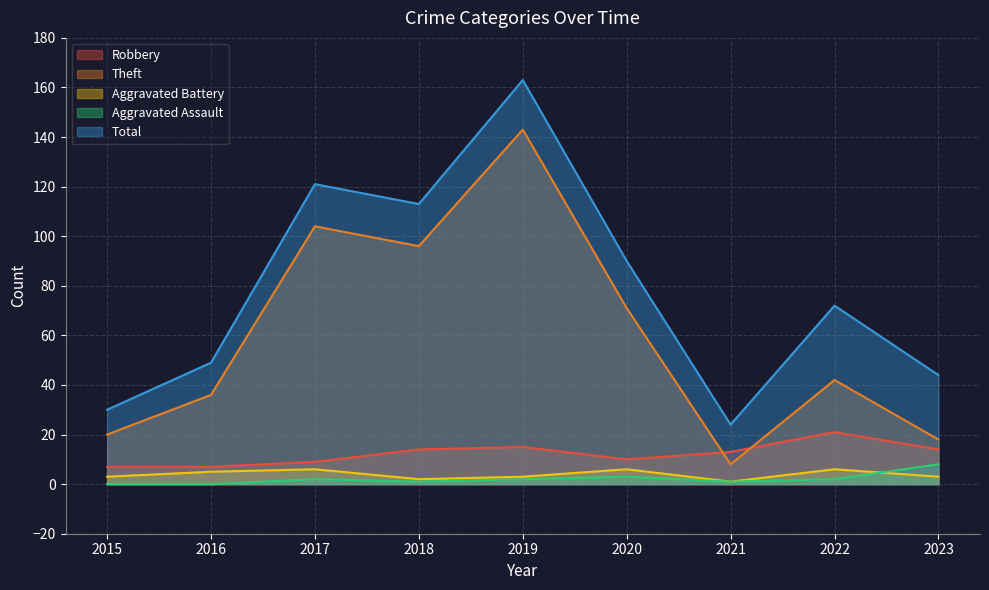

Is it true that Aggravated Battery equals 1 at 2021?

True